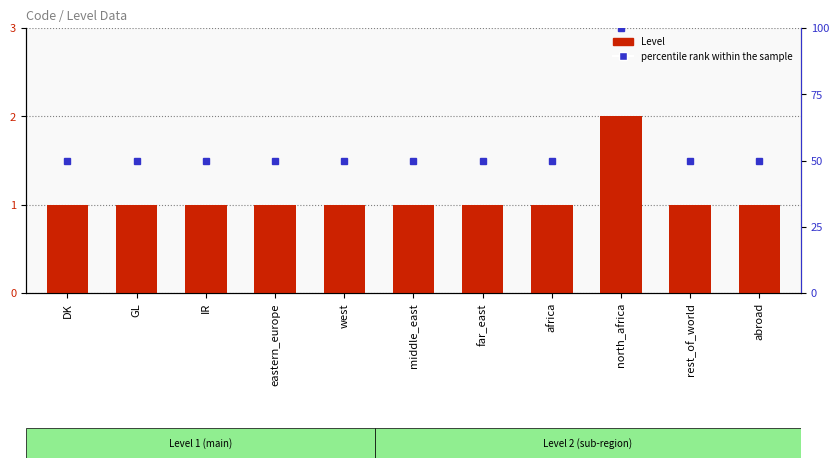

List the series in order of their peak value, highest first.

percentile rank within the sample, Level